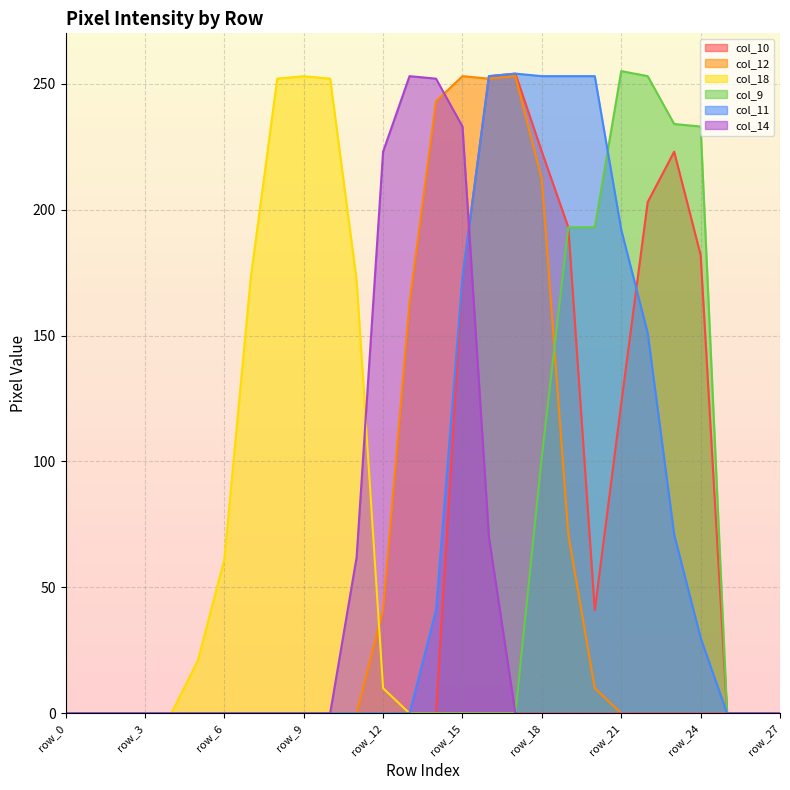

What is the sum of all col_11 values?

1924